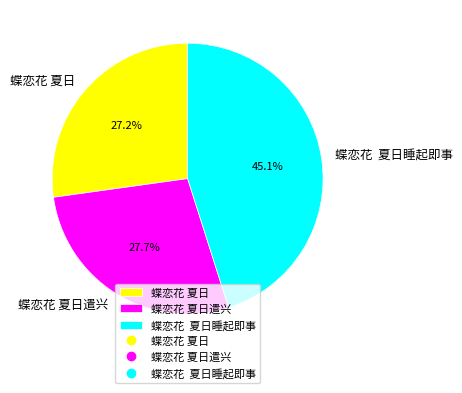

Is the sum of 蝶恋花 夏日 and 蝶恋花 夏日遣兴 greater than half?

Yes